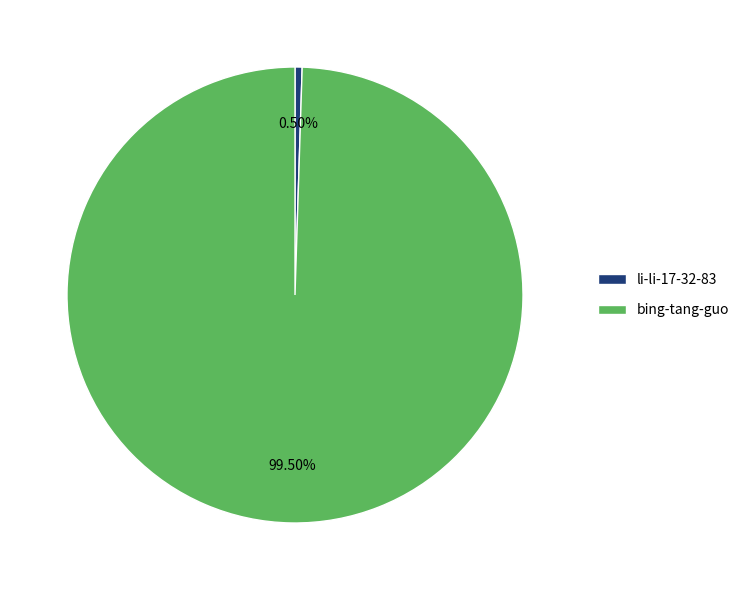

Which has a higher value, bing-tang-guo or li-li-17-32-83?

bing-tang-guo